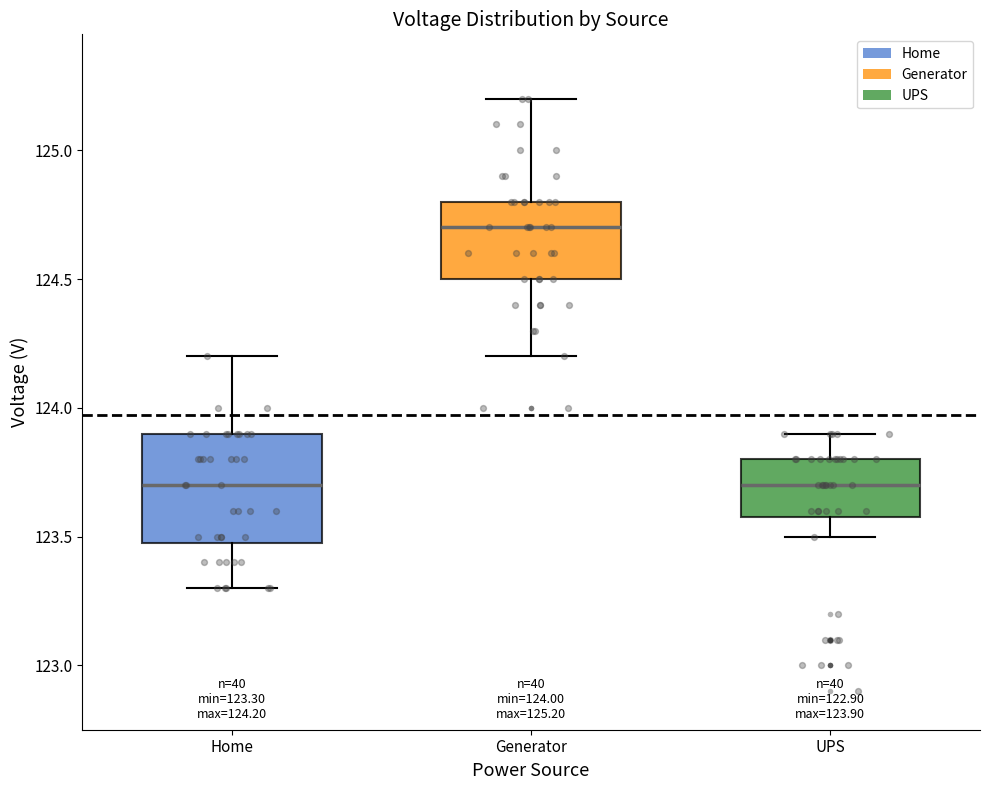

Which box is the tallest, from its lower edge to its upper edge?

Home